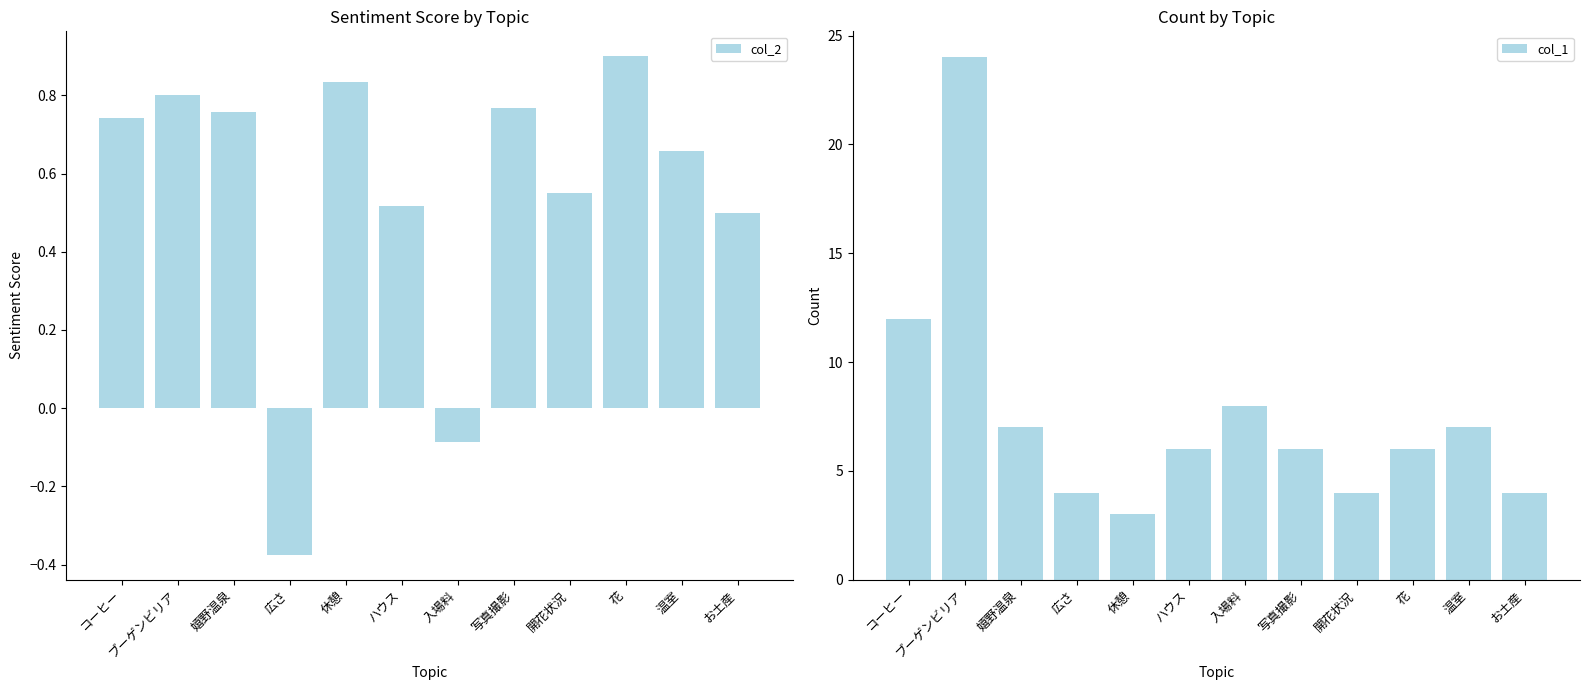

What is the difference between the maximum and minimum values in the col_1 series?

21